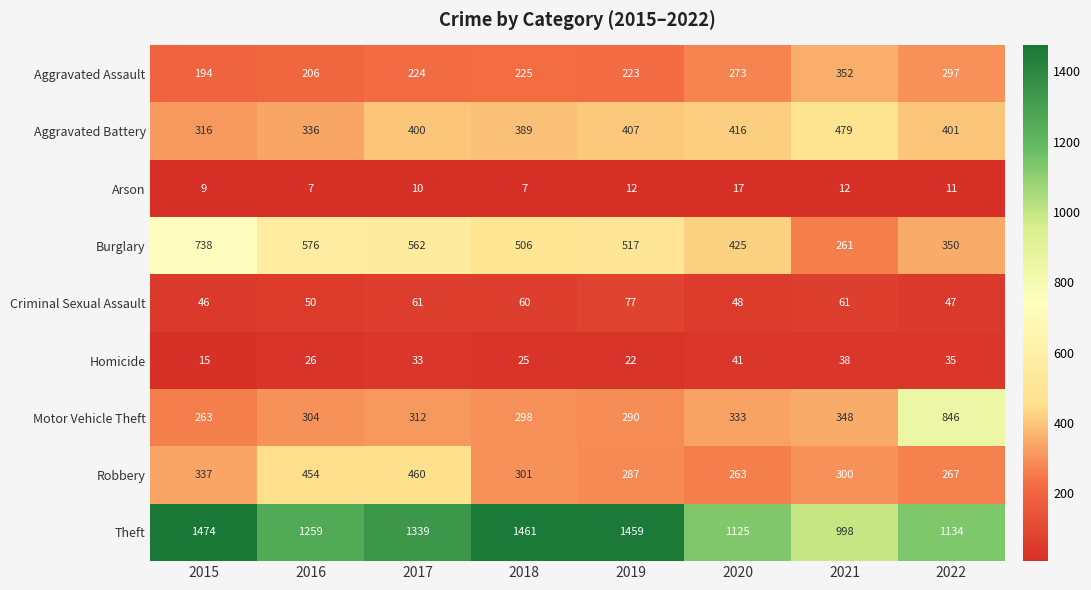

At which label does Motor Vehicle Theft reach its minimum?

2015